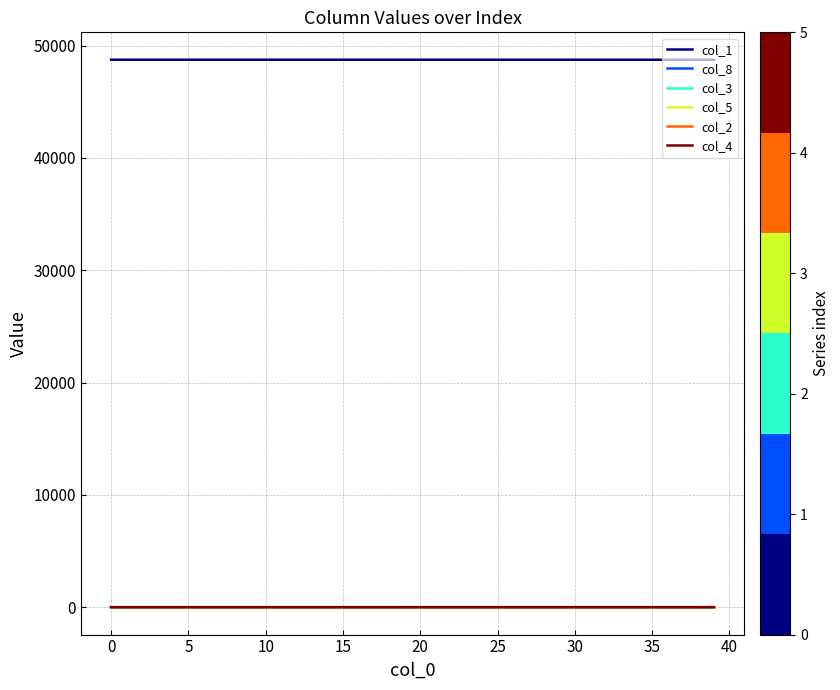

True or false: col_2 and col_1 cross at least once.

False